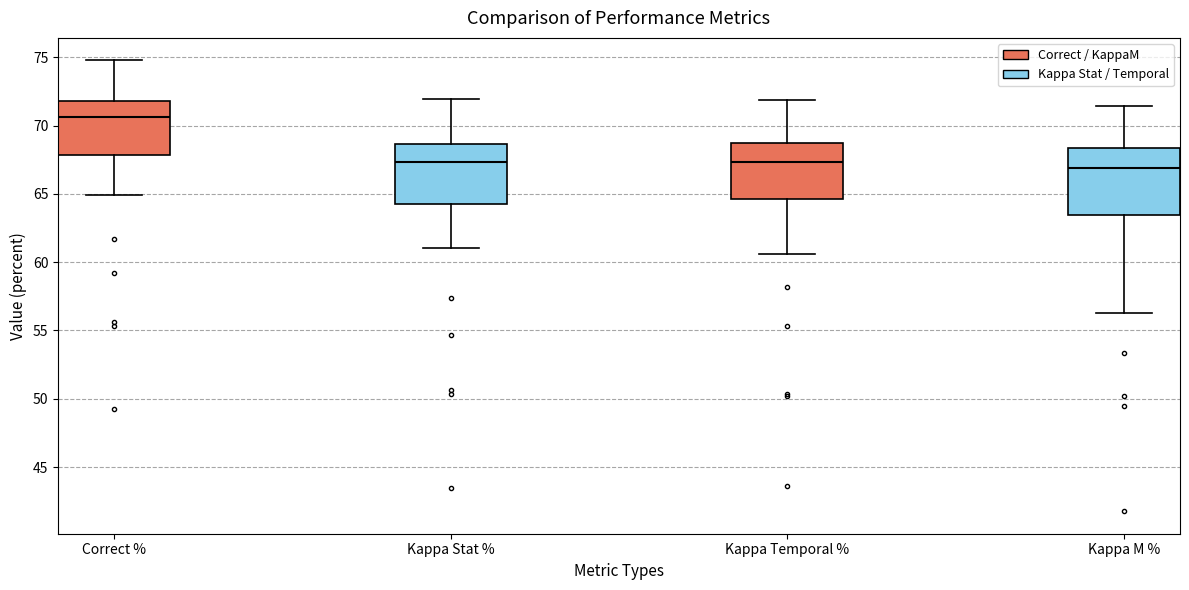

Reading left to right, transcribe this box plot: for each box, give where its median line is, the range the box spans, and where its two whiskers end, as read against the y-axis. The values are not printed on the chart, so give them approximately, as read against the axis.

Correct %: median 70.5, box 68.0 to 72.0, whiskers 65.0 to 75.0
Kappa Stat %: median 67.5, box 64.0 to 68.5, whiskers 61.0 to 72.0
Kappa Temporal %: median 67.5, box 64.5 to 68.5, whiskers 60.5 to 72.0
Kappa M %: median 67.0, box 63.5 to 68.5, whiskers 56.5 to 71.5